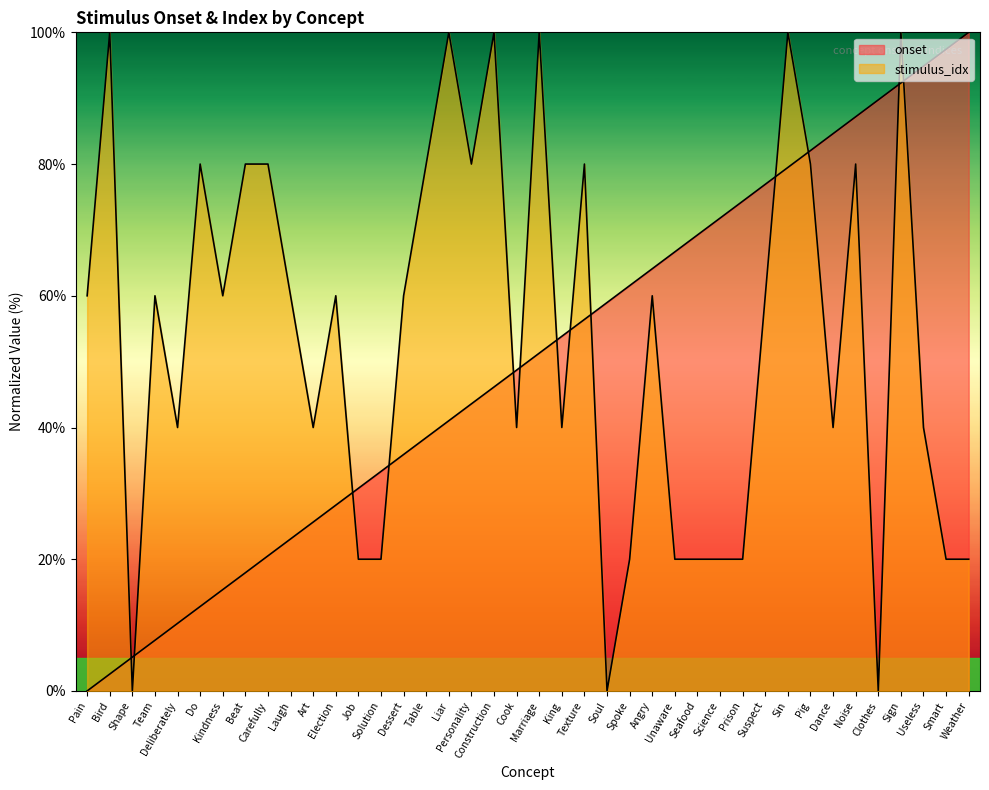

What position from the right is Table?

25